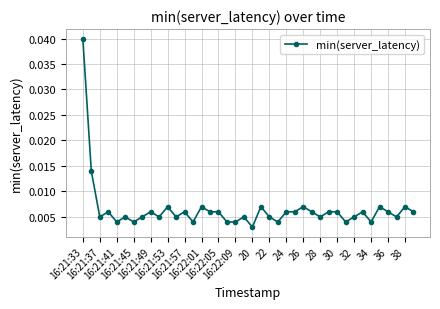

Does the chart display data point markers on the line(s)?

Yes